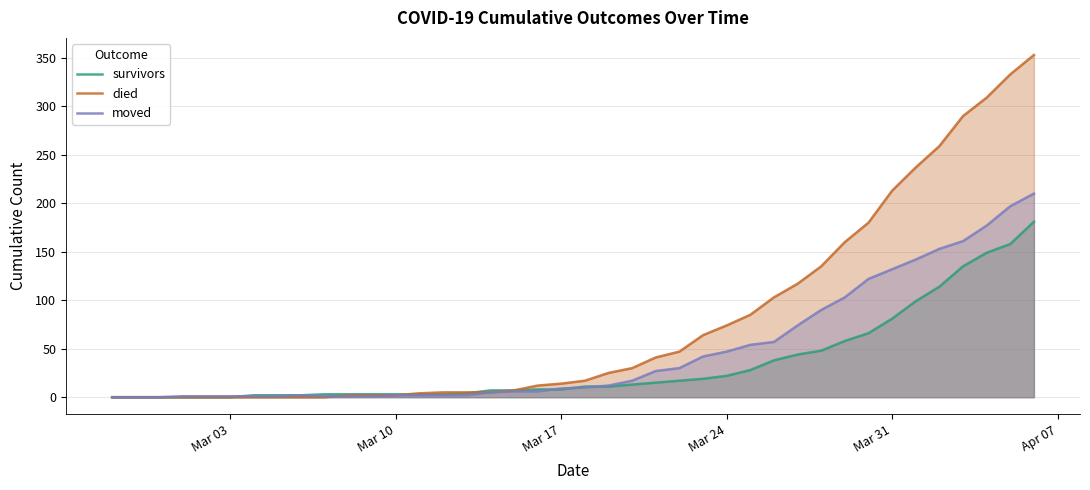

Rank the series by their maximum value, from highest to lowest.

died, moved, survivors